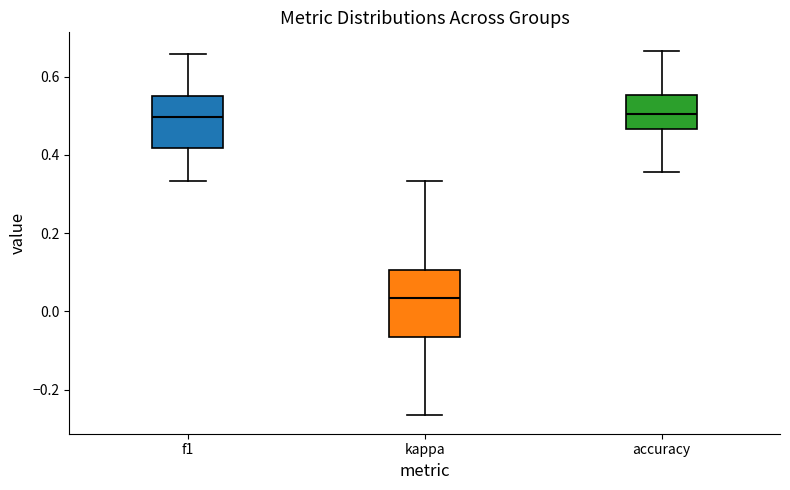

Reading left to right, read every box against the y-axis: the position of its median line, the range the box covers, and the ends of its whiskers. The values are not printed on the chart, so give them approximately, as read against the axis.

f1: median 0.50, box 0.42 to 0.56, whiskers 0.34 to 0.66
kappa: median 0.04, box -0.06 to 0.10, whiskers -0.26 to 0.34
accuracy: median 0.50, box 0.46 to 0.56, whiskers 0.36 to 0.66